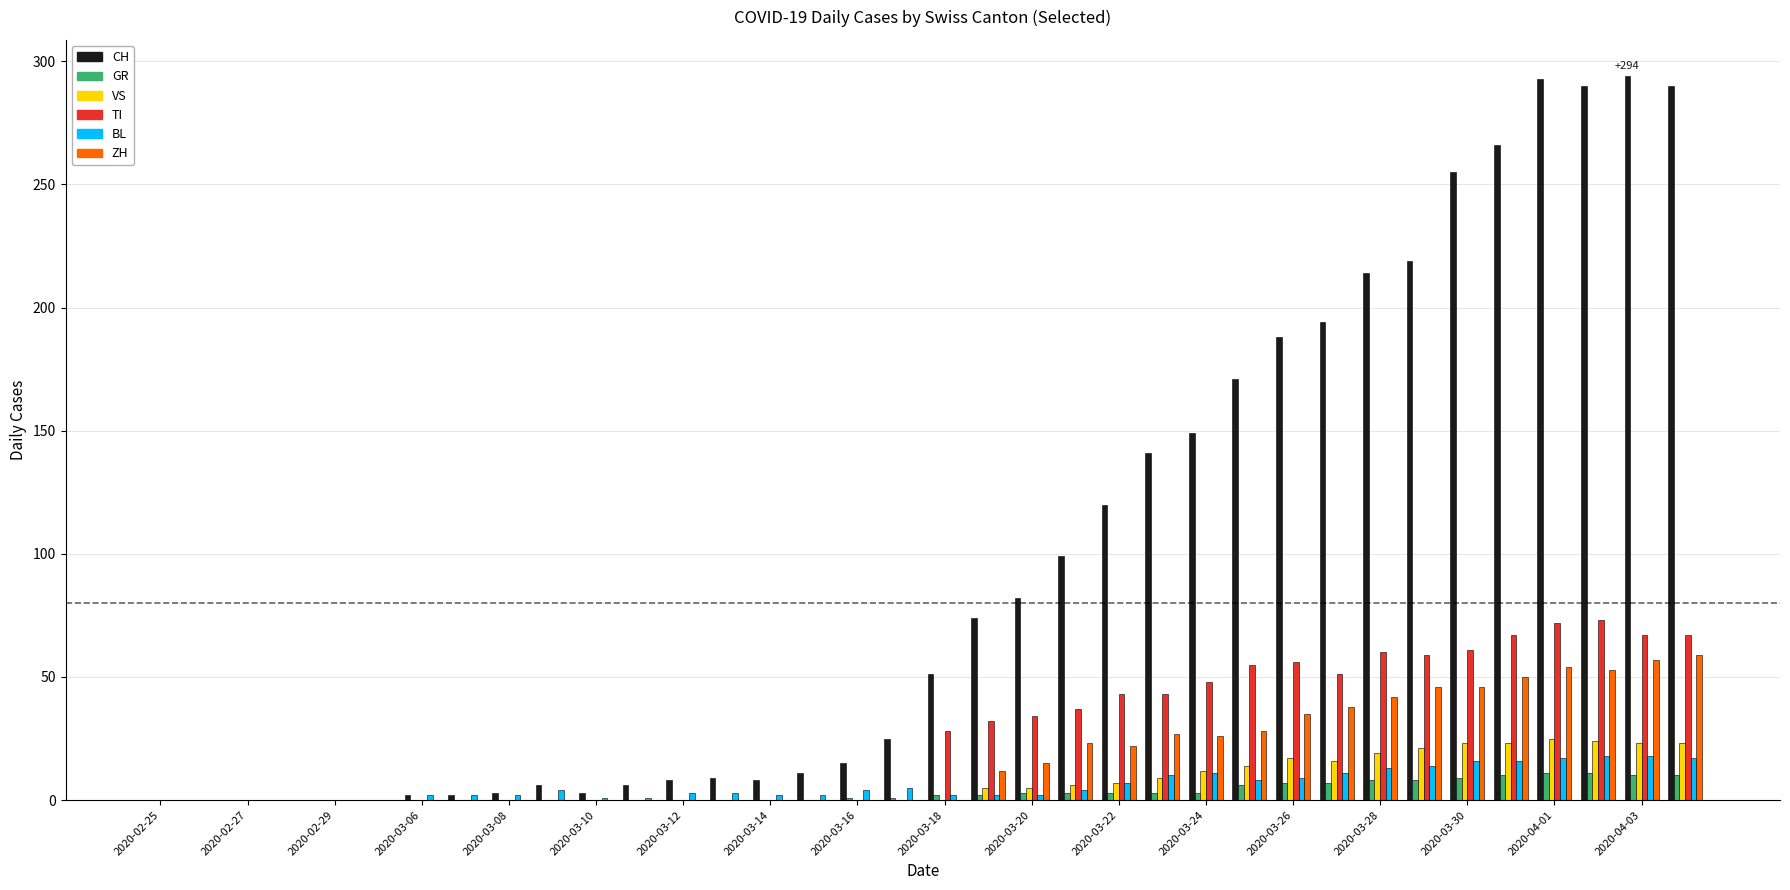

What is the maximum value shown in the chart?

294